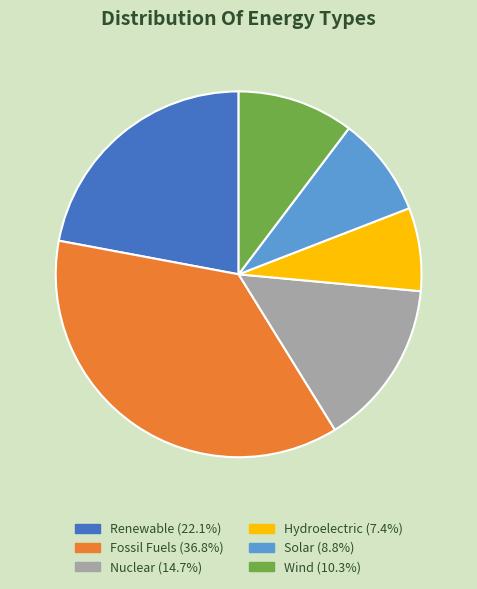

True or false: Fossil Fuels accounts for 37% of the total.

True